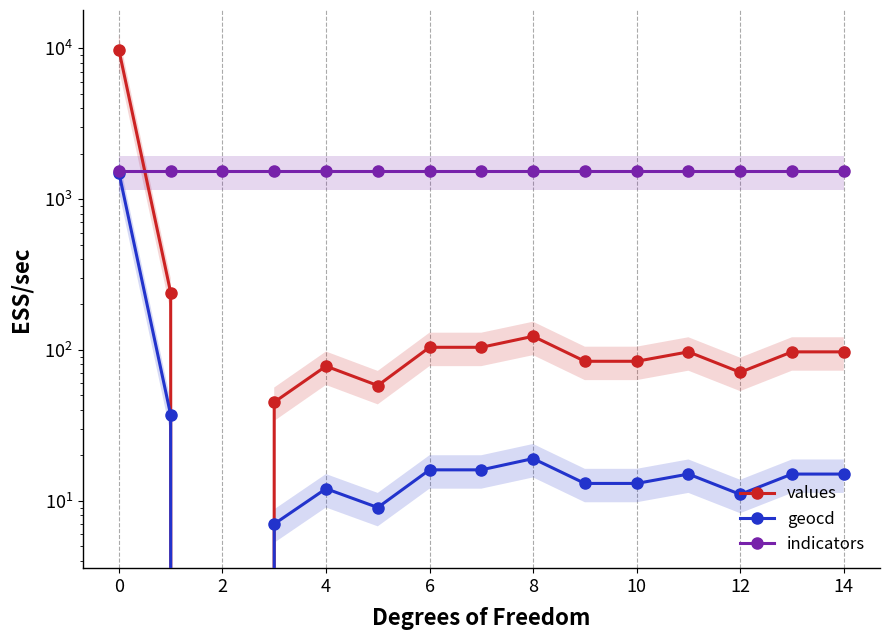

List the series in order of their peak value, highest first.

values, indicators, geocd